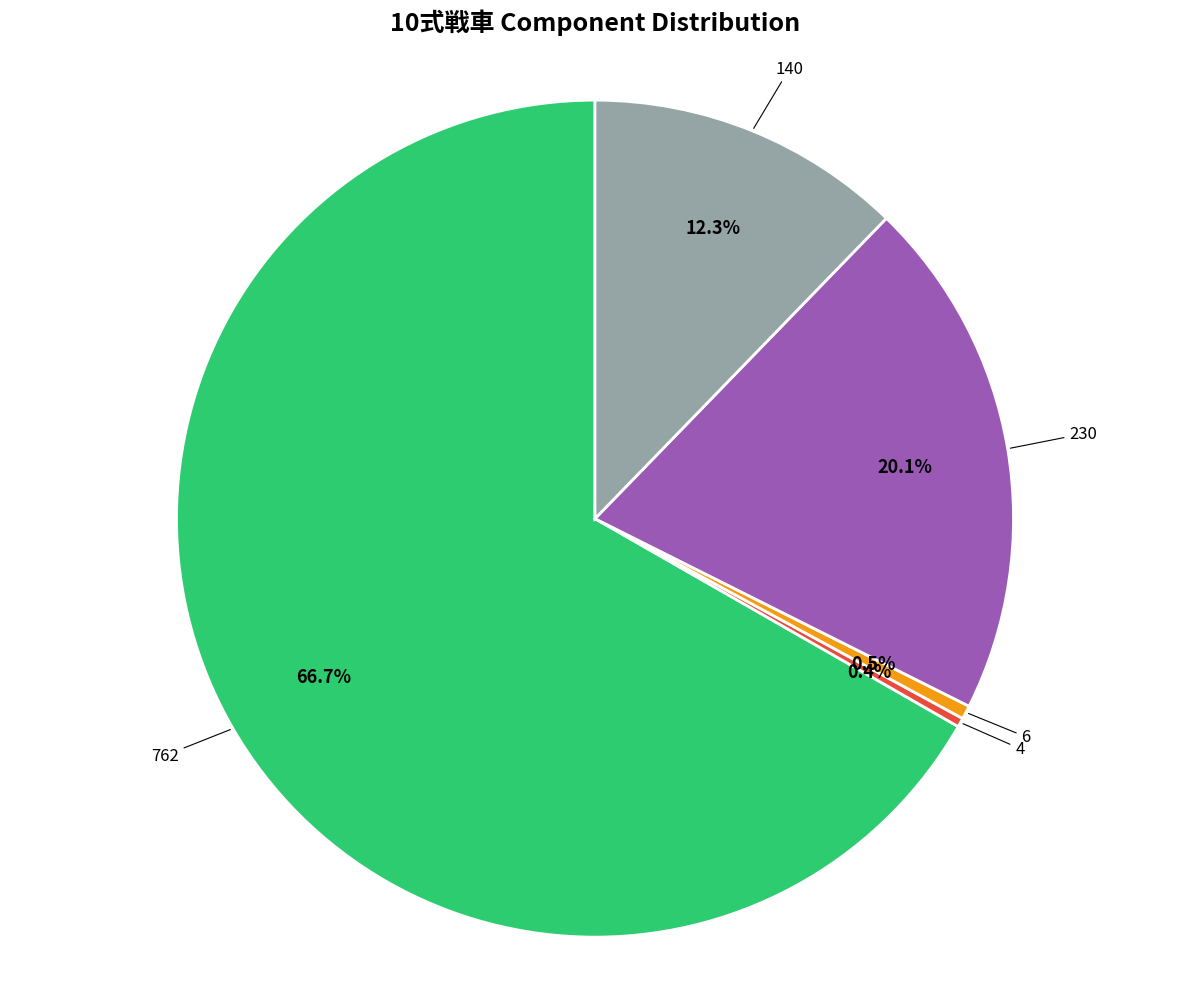

True or false: 762 accounts for 77% of the total.

False